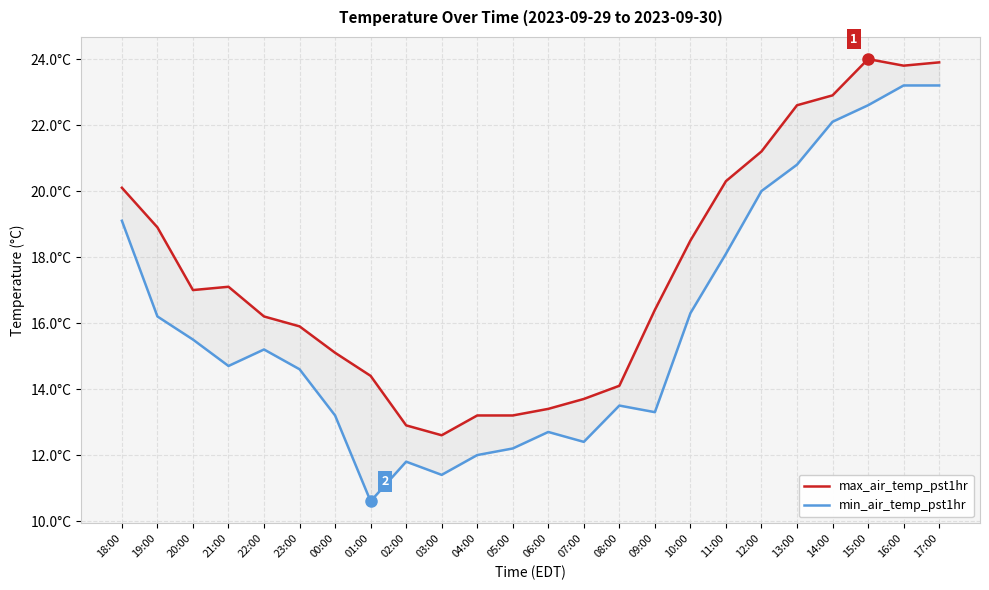

True or false: min_air_temp_pst1hr has more than 0 interior local peaks.

True